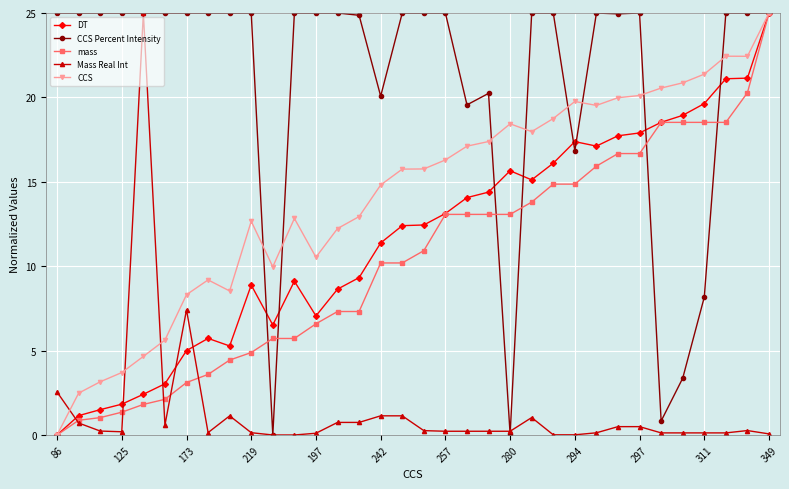

Is this an area chart (filled region under the line)?

No